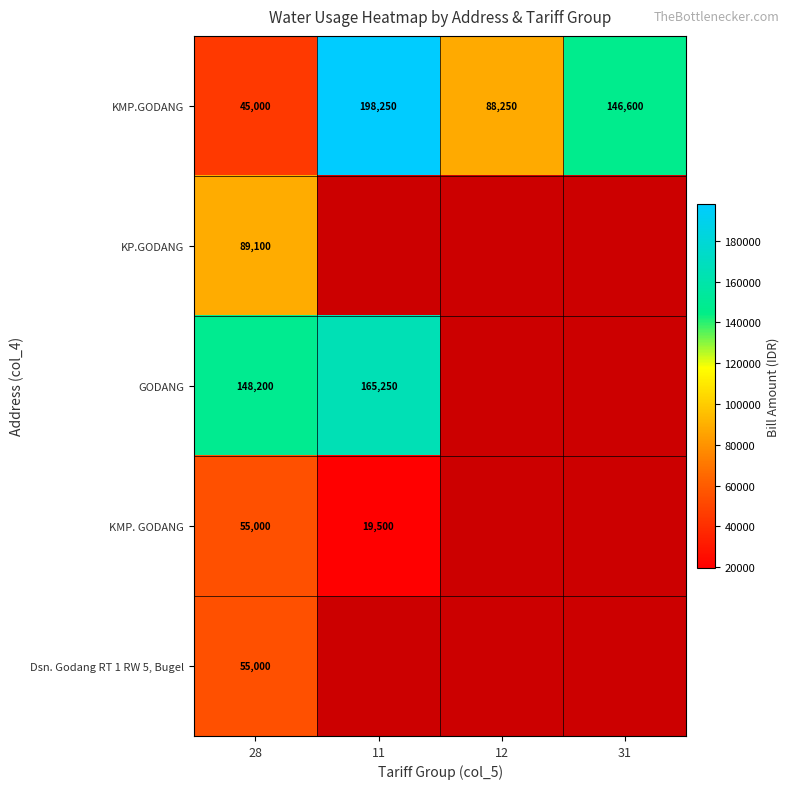

What is the highest value of the KMP.GODANG series?

198250